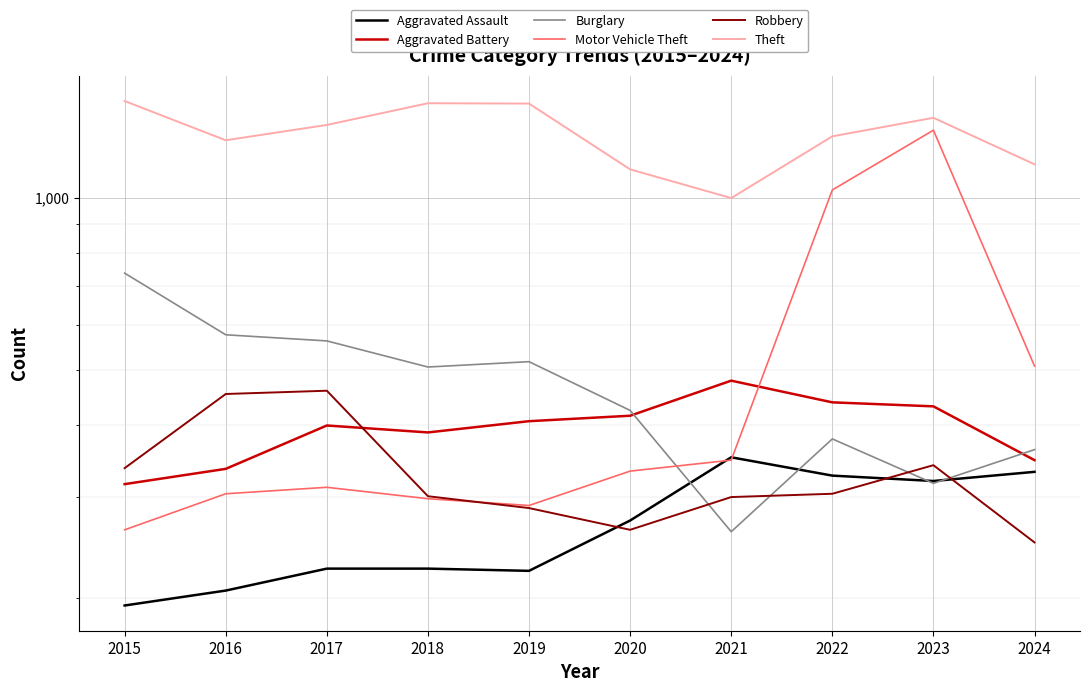

What are all the series names shown in the legend?

Aggravated Assault, Aggravated Battery, Burglary, Motor Vehicle Theft, Robbery, Theft